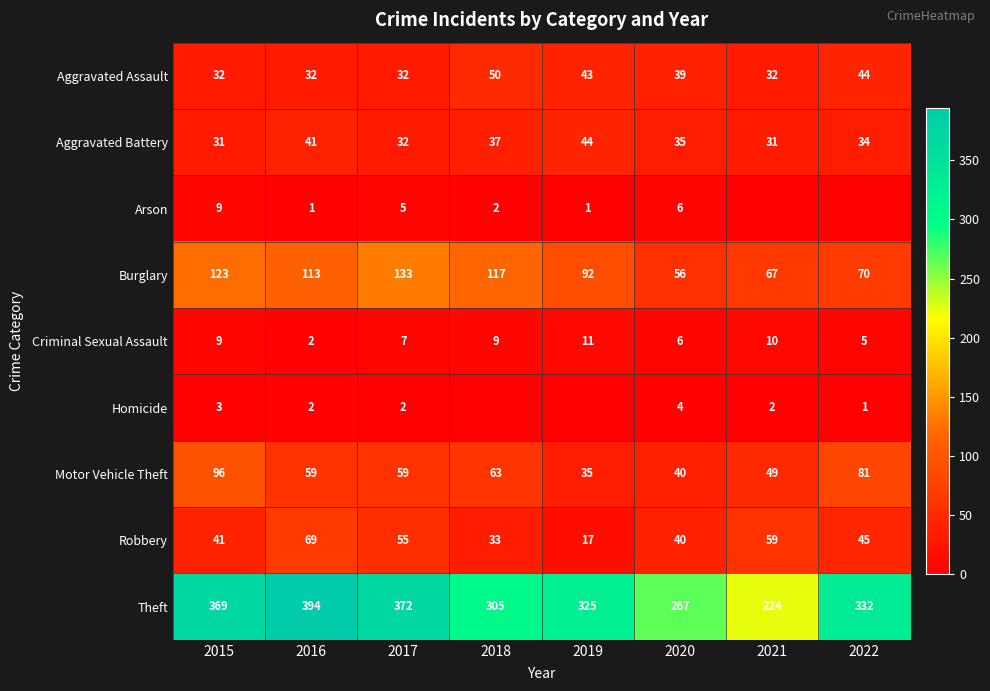

Is it true that Motor Vehicle Theft equals 81 at 2022?

True